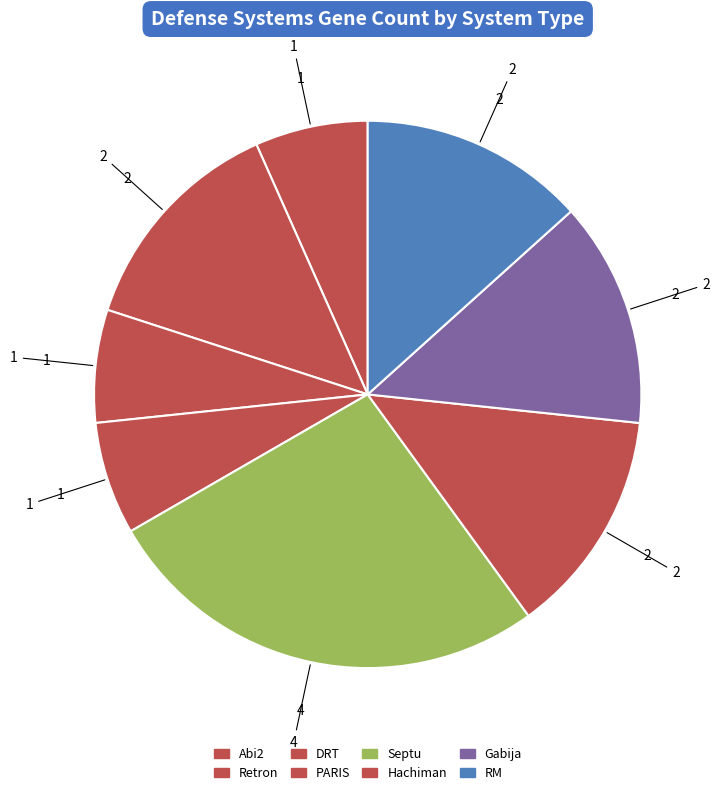

To the nearest percent, what percentage of the pie is Abi2?

7%